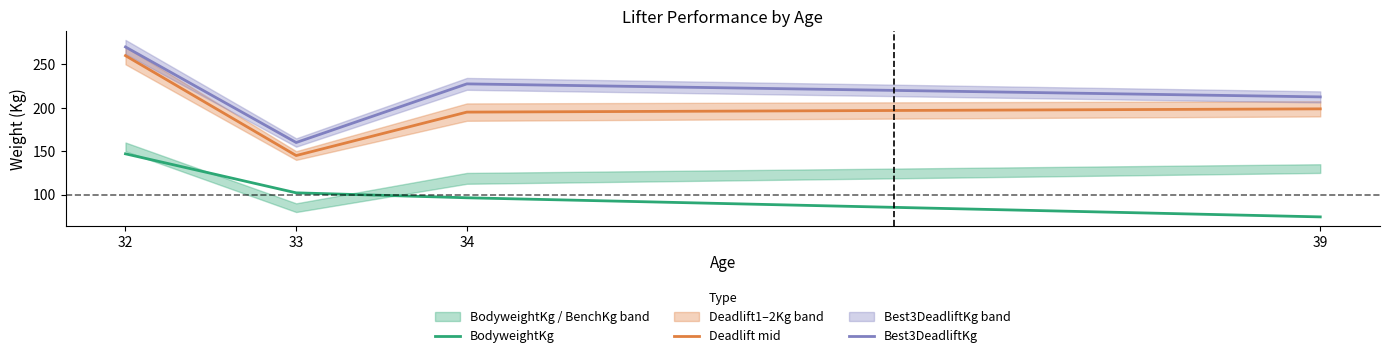

What is the difference between the Best3DeadliftKg values at 33 and 39?

52.5